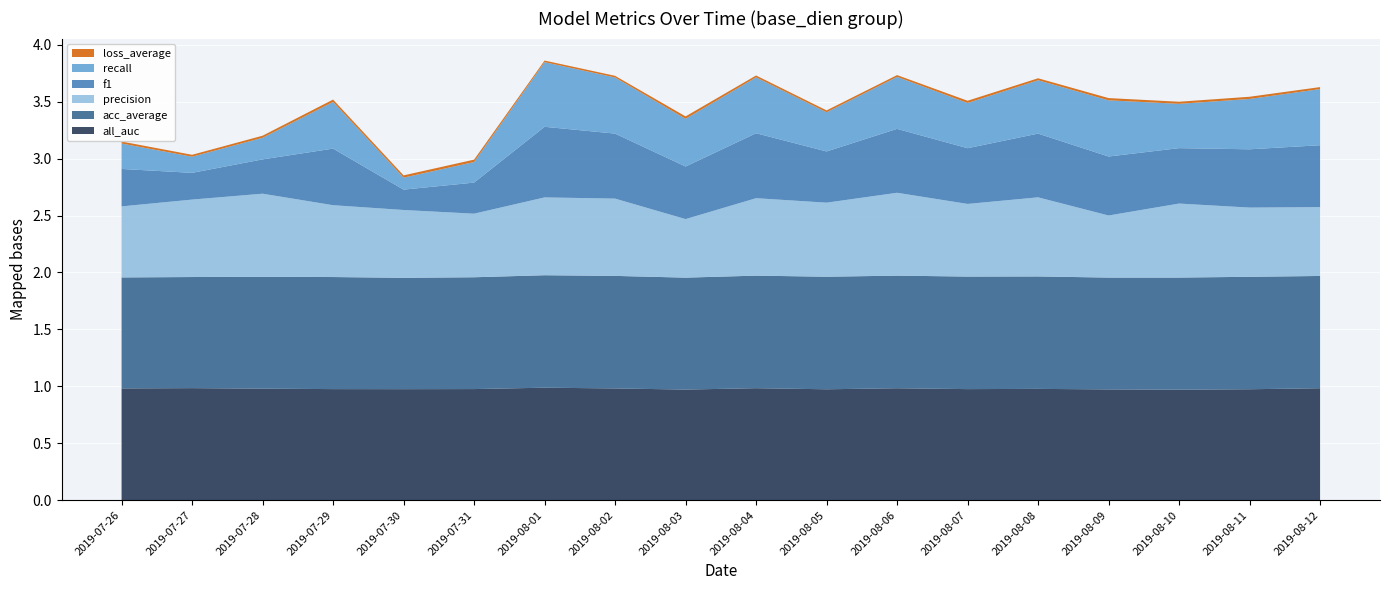

Reading left to right, what are all the values shown in this chart?

all_auc: 2019-07-26=1.0	2019-07-27=1.0	2019-07-28=1.0	2019-07-29=1.0	2019-07-30=1.0	2019-07-31=1.0	2019-08-01=1.0	2019-08-02=1.0	2019-08-03=1.0	2019-08-04=1.0	2019-08-05=1.0	2019-08-06=1.0	2019-08-07=1.0	2019-08-08=1.0	2019-08-09=1.0	2019-08-10=1.0	2019-08-11=1.0	2019-08-12=1.0
acc_average: 2019-07-26=1.0	2019-07-27=1.0	2019-07-28=1.0	2019-07-29=1.0	2019-07-30=1.0	2019-07-31=1.0	2019-08-01=1.0	2019-08-02=1.0	2019-08-03=1.0	2019-08-04=1.0	2019-08-05=1.0	2019-08-06=1.0	2019-08-07=1.0	2019-08-08=1.0	2019-08-09=1.0	2019-08-10=1.0	2019-08-11=1.0	2019-08-12=1.0
f1: 2019-07-26=0.3	2019-07-27=0.2	2019-07-28=0.3	2019-07-29=0.5	2019-07-30=0.2	2019-07-31=0.3	2019-08-01=0.6	2019-08-02=0.6	2019-08-03=0.5	2019-08-04=0.6	2019-08-05=0.4	2019-08-06=0.6	2019-08-07=0.5	2019-08-08=0.6	2019-08-09=0.5	2019-08-10=0.5	2019-08-11=0.5	2019-08-12=0.5
recall: 2019-07-26=0.2	2019-07-27=0.1	2019-07-28=0.2	2019-07-29=0.4	2019-07-30=0.1	2019-07-31=0.2	2019-08-01=0.6	2019-08-02=0.5	2019-08-03=0.4	2019-08-04=0.5	2019-08-05=0.3	2019-08-06=0.5	2019-08-07=0.4	2019-08-08=0.5	2019-08-09=0.5	2019-08-10=0.4	2019-08-11=0.4	2019-08-12=0.5
precision: 2019-07-26=0.6	2019-07-27=0.7	2019-07-28=0.7	2019-07-29=0.6	2019-07-30=0.6	2019-07-31=0.6	2019-08-01=0.7	2019-08-02=0.7	2019-08-03=0.5	2019-08-04=0.7	2019-08-05=0.7	2019-08-06=0.7	2019-08-07=0.6	2019-08-08=0.7	2019-08-09=0.5	2019-08-10=0.7	2019-08-11=0.6	2019-08-12=0.6
loss_average: 2019-07-26=0.0	2019-07-27=0.0	2019-07-28=0.0	2019-07-29=0.0	2019-07-30=0.0	2019-07-31=0.0	2019-08-01=0.0	2019-08-02=0.0	2019-08-03=0.0	2019-08-04=0.0	2019-08-05=0.0	2019-08-06=0.0	2019-08-07=0.0	2019-08-08=0.0	2019-08-09=0.0	2019-08-10=0.0	2019-08-11=0.0	2019-08-12=0.0